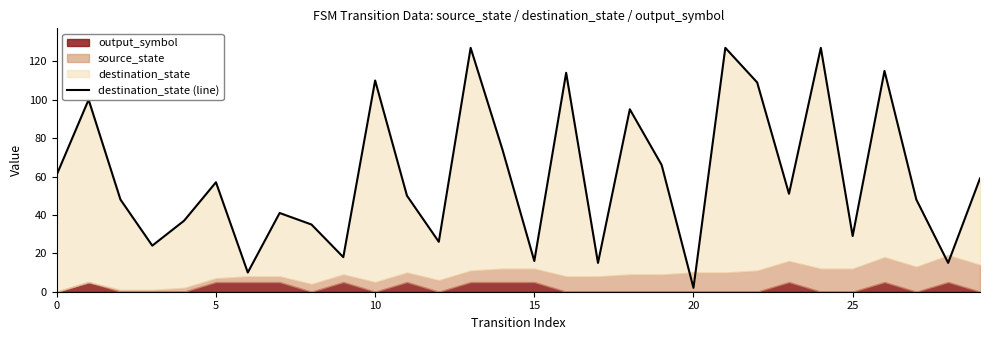

Approximately how many times larger is the value at 19 compared to 11?

1.3